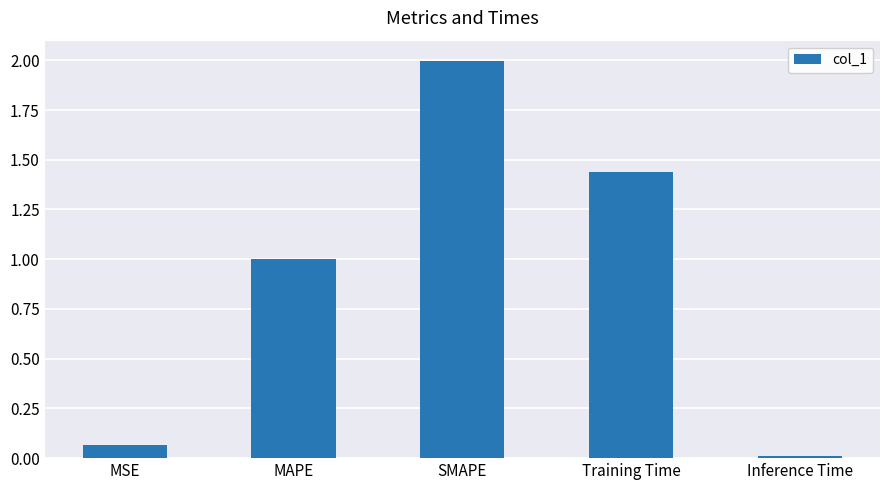

Approximately how many times larger is the value at Training Time compared to SMAPE?

0.7